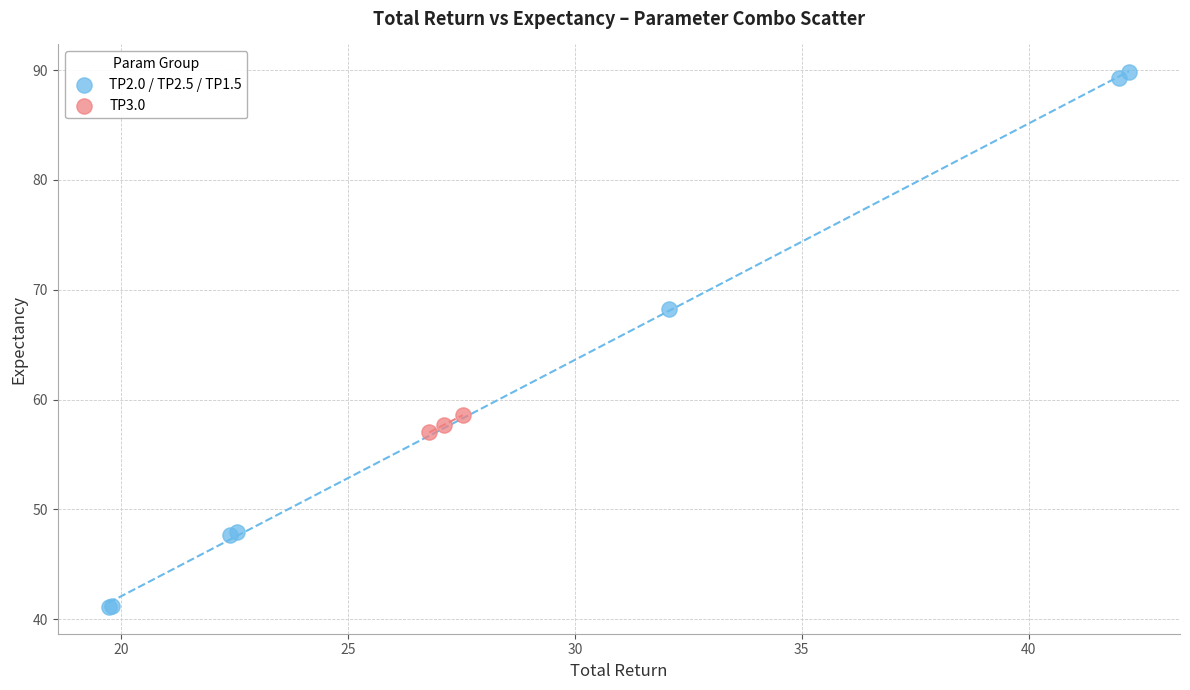

Which series reaches the maximum Y coordinate?

TP2.0 / TP2.5 / TP1.5